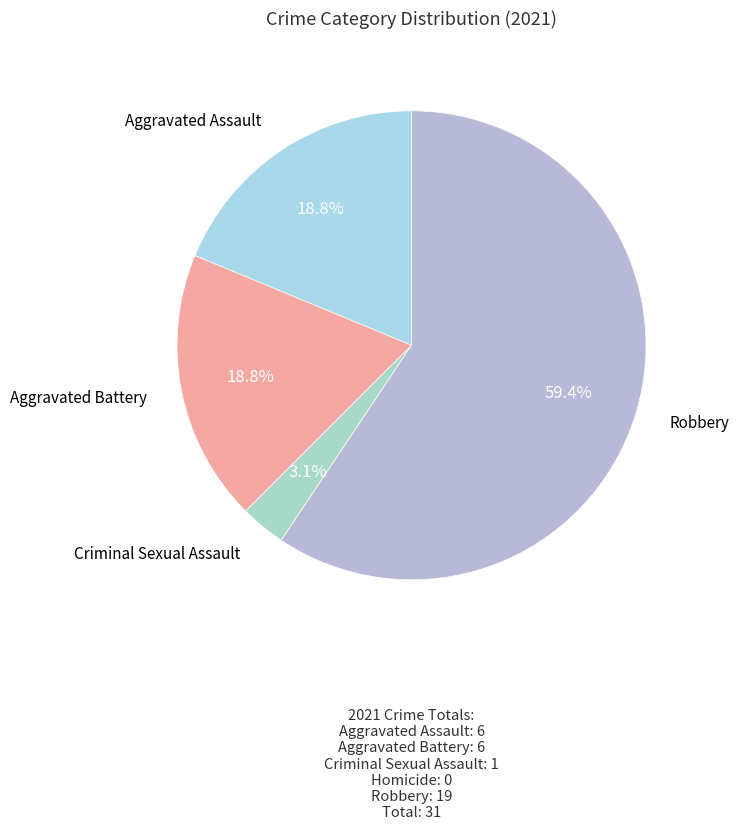

Which slice is the largest?

Robbery